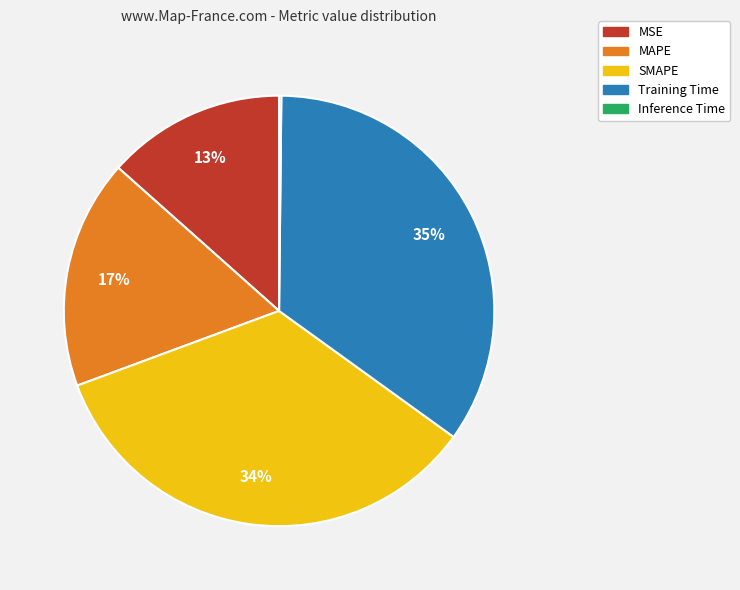

What percentage is the SMAPE slice, to the nearest percent?

34%